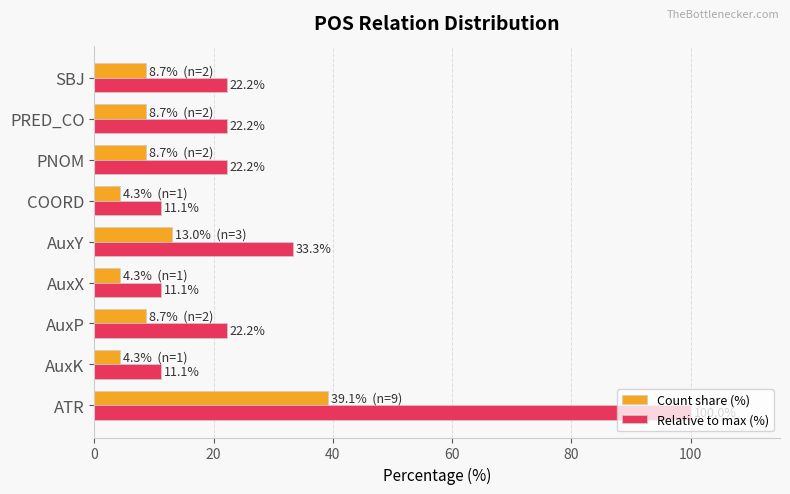

The value of Count share (%) at ATR is 39.1. True or false?

True